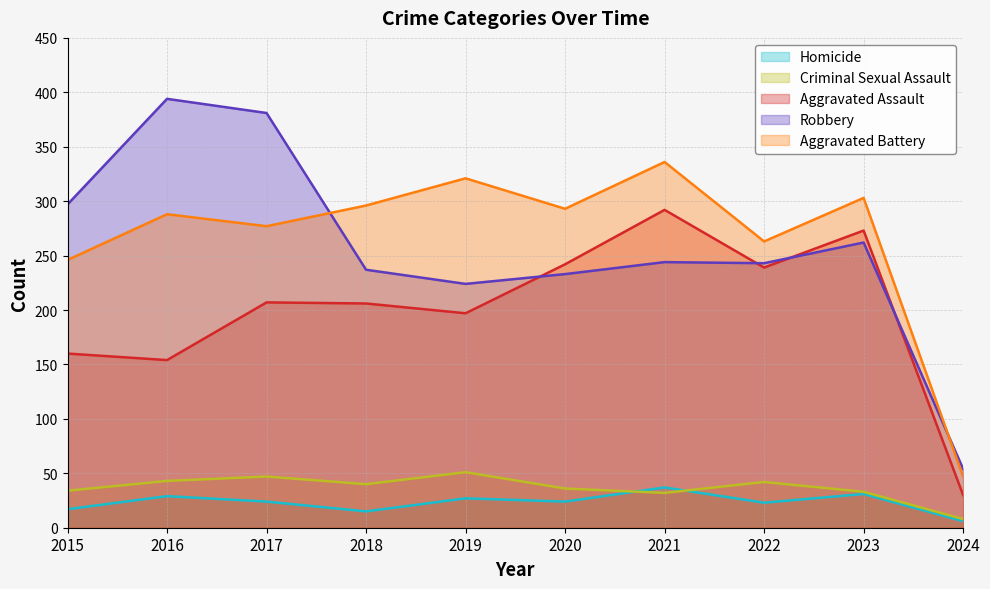

Where is Robbery nearest to the value 224?

2019